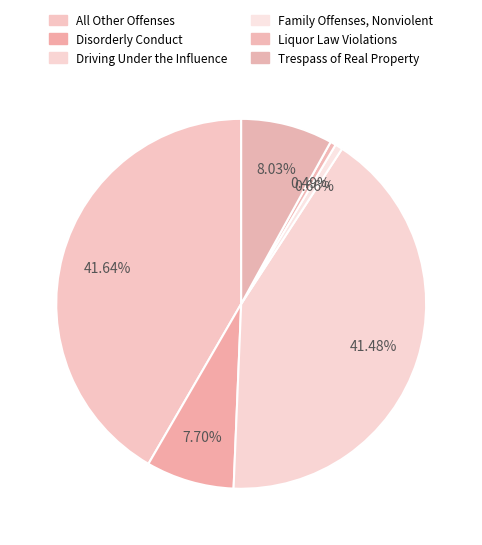

How many slices are in this pie chart?

6